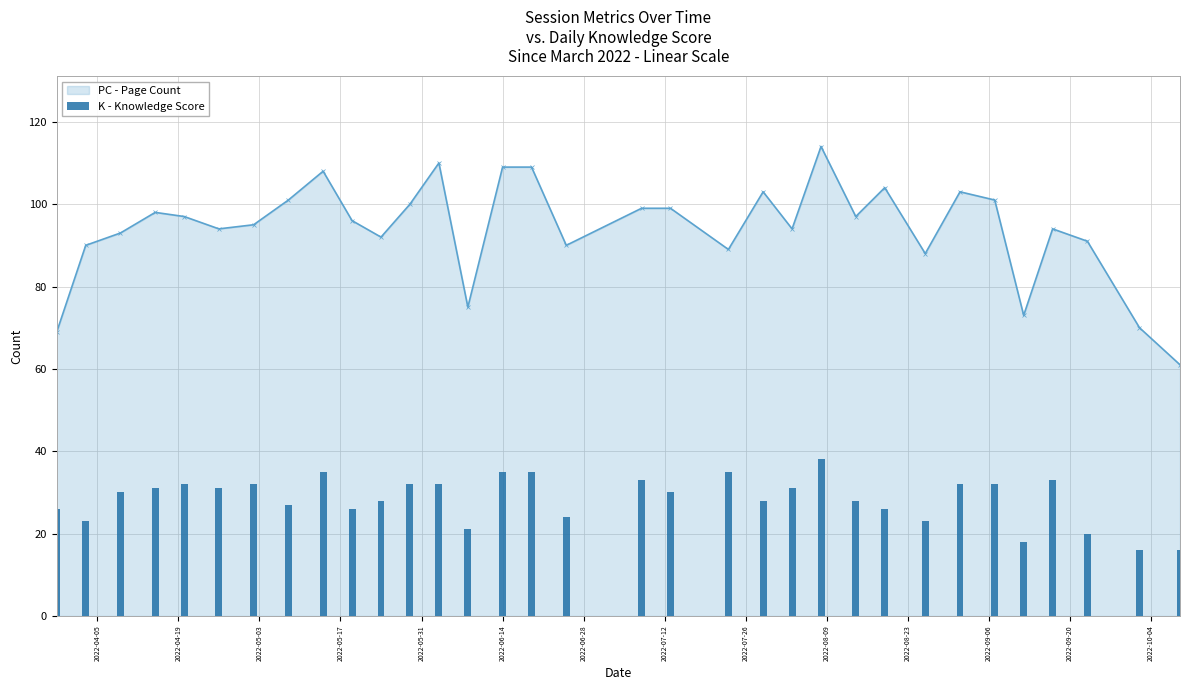

In PC - Page Count, how many points are lower than both neighbors (excluding endpoints)?

9